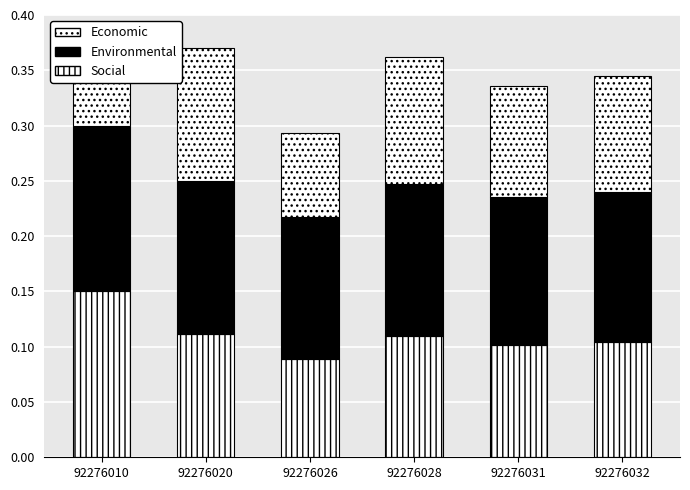

How many data points does each series have?

6